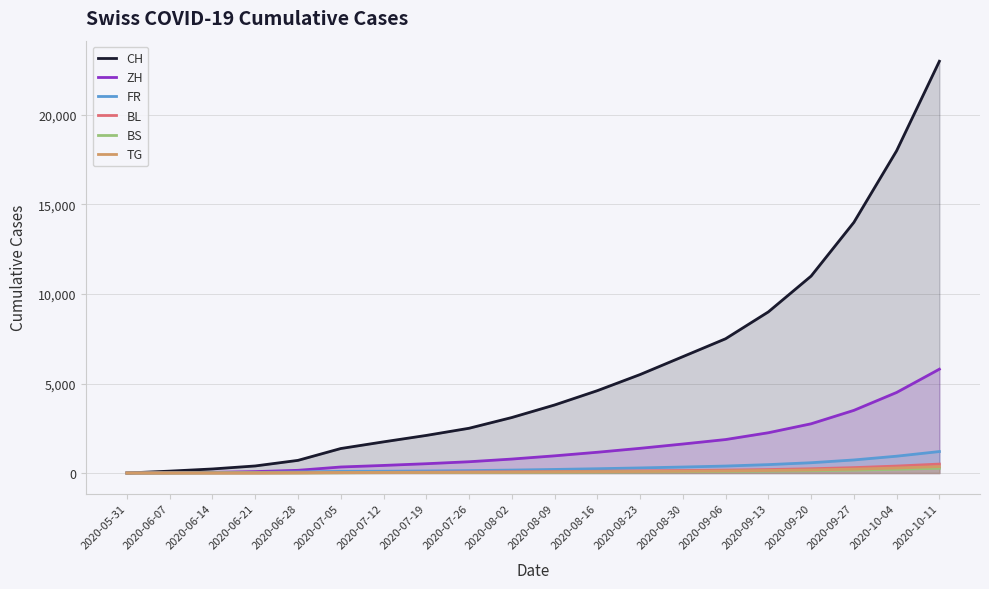

Rank the series by their maximum value, from highest to lowest.

CH, ZH, FR, BL, TG, BS